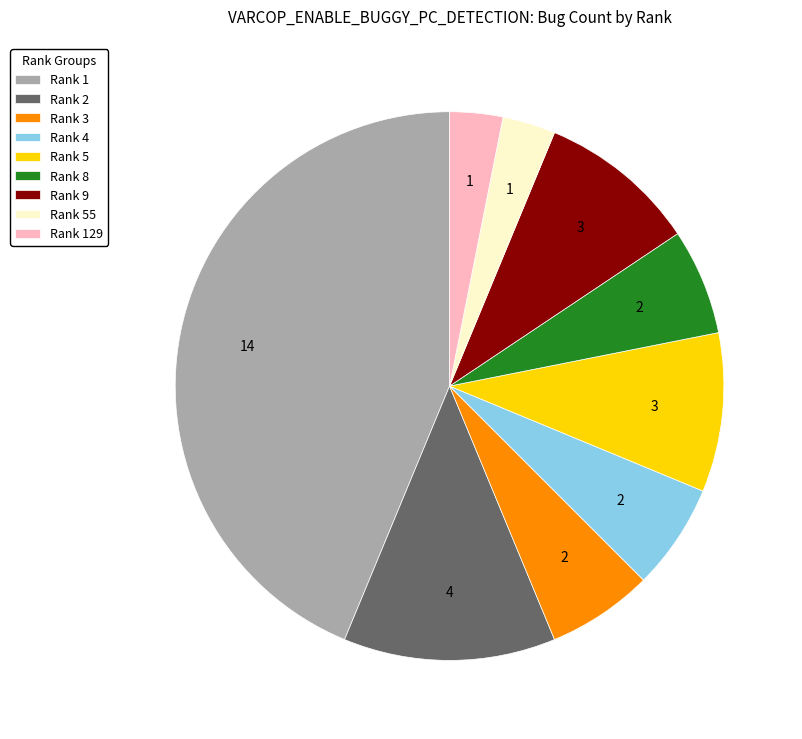

Is the sum of Rank 2 and Rank 55 greater than half?

No